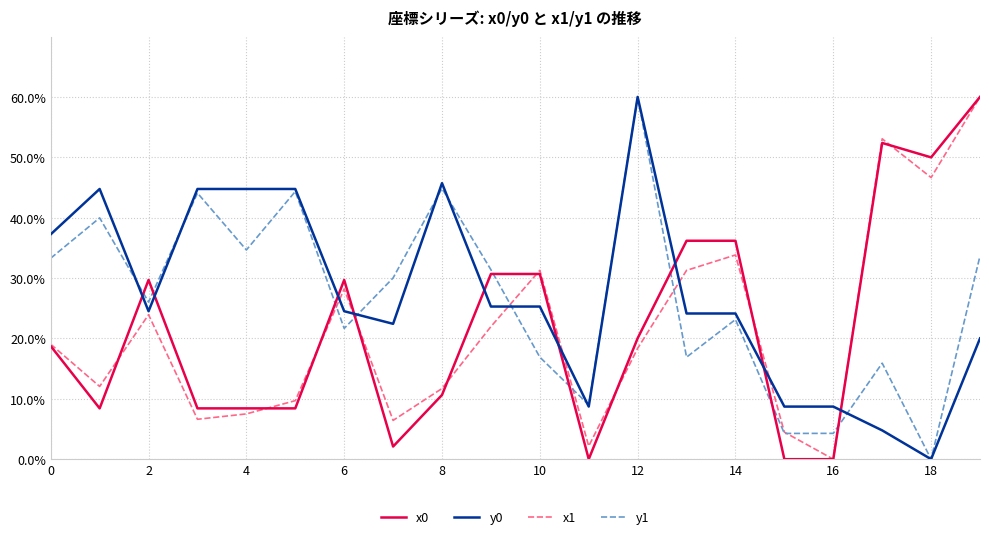

What is the greatest value displayed?

60.0